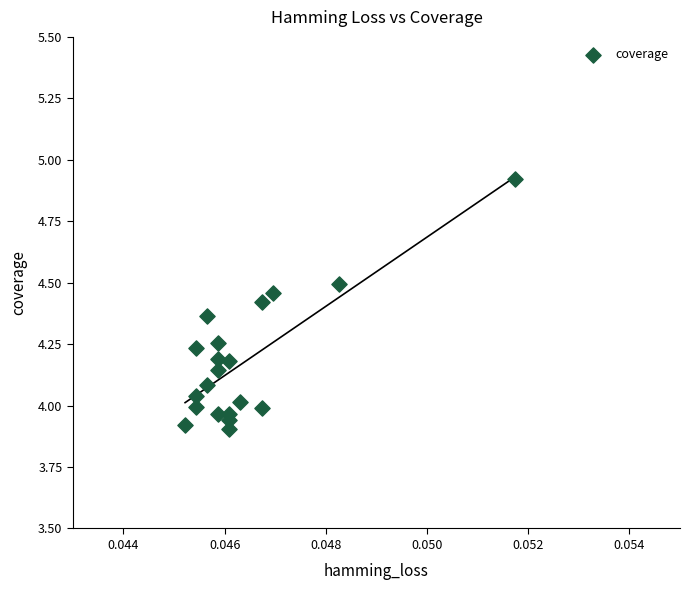

What is the range of Y values (max minus min)?

1.0